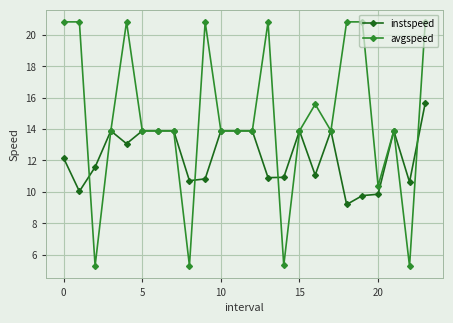

True or false: instspeed has more than 1 points higher than both neighbors.

True